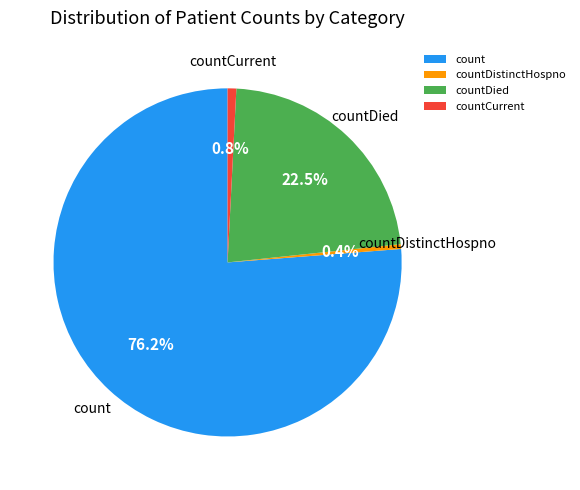

What percentage is the countCurrent slice, to the nearest percent?

1%